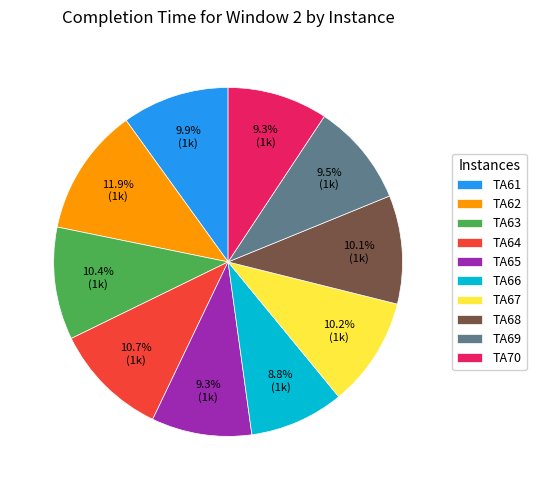

Does any single category account for the majority?

No